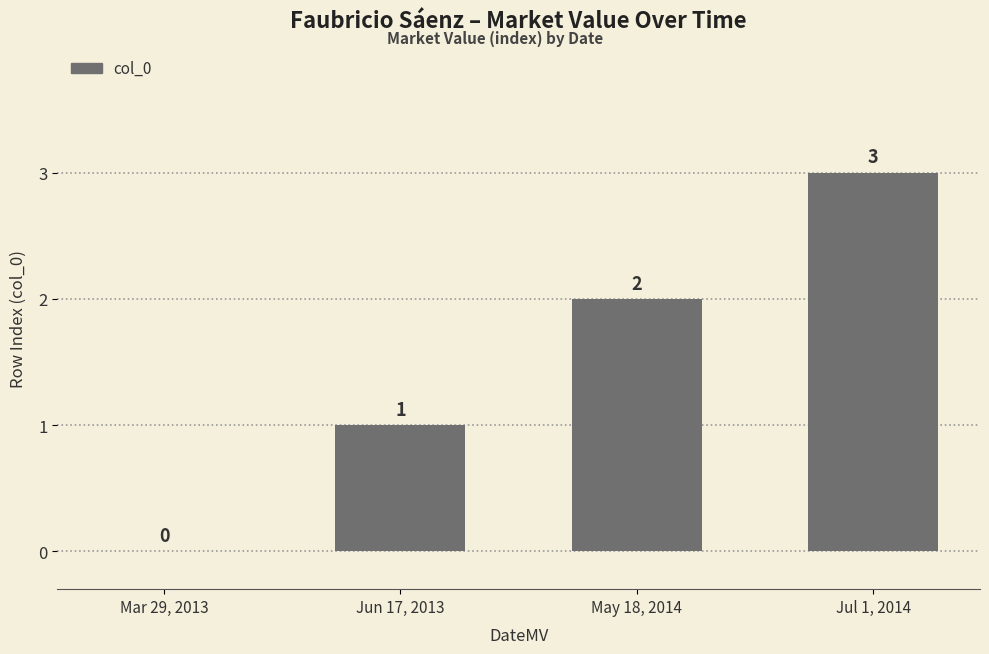

How many values are above zero?

3